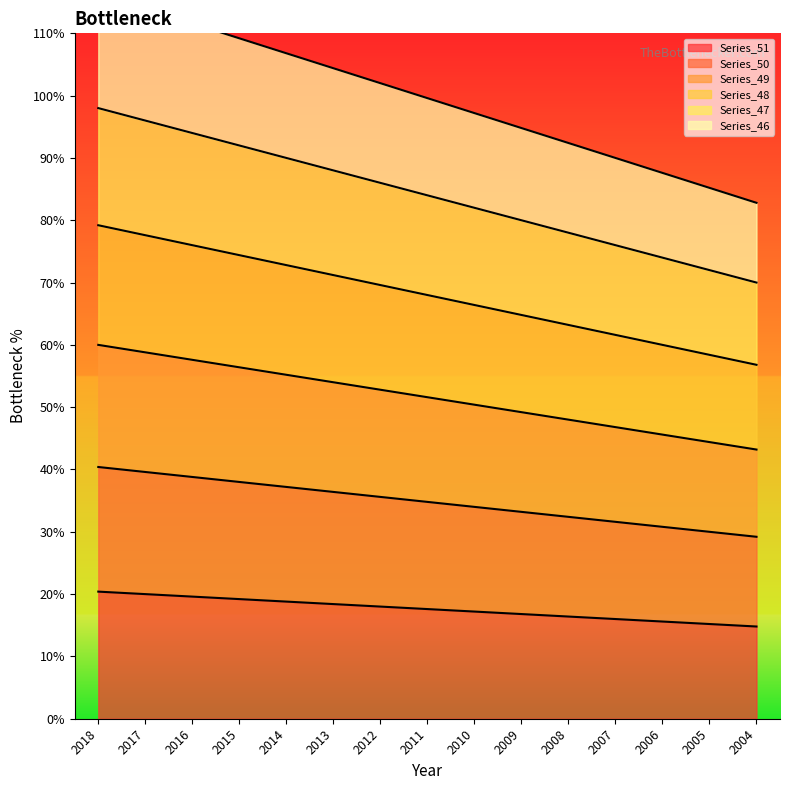

How many lines are shown in the chart?

6